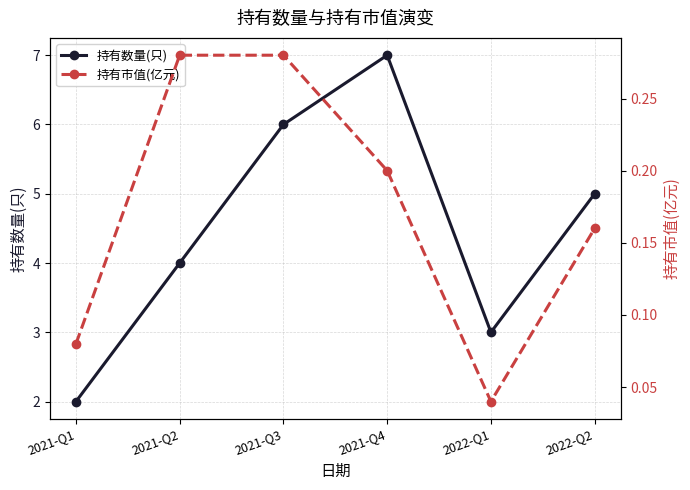

Reading right to left, what are all the values shown in this chart?

持有数量(只): 2022-Q2=5.0	2022-Q1=3.0	2021-Q4=7.0	2021-Q3=6.0	2021-Q2=4.0	2021-Q1=2.0
持有市值(亿元): 2022-Q2=0.2	2022-Q1=0.0	2021-Q4=0.2	2021-Q3=0.3	2021-Q2=0.3	2021-Q1=0.1